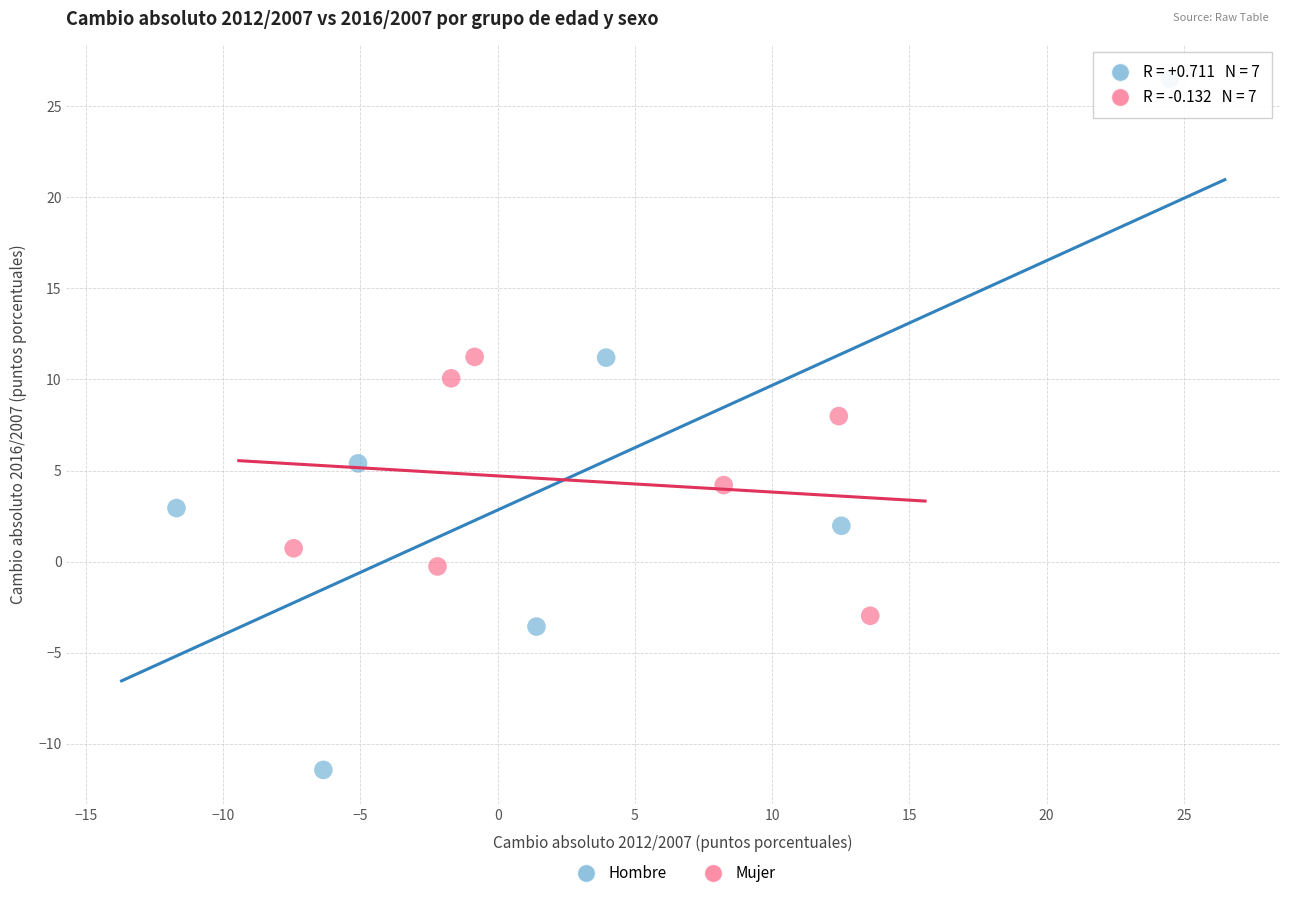

What are all the series names shown in the legend?

Hombre, Mujer